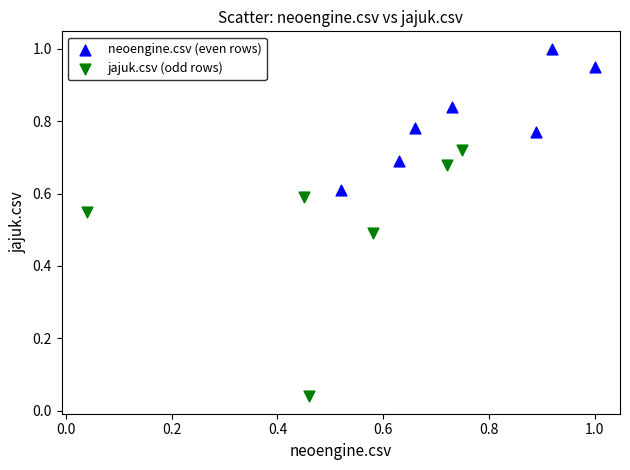

Which series reaches the minimum Y coordinate?

jajuk.csv (odd rows)